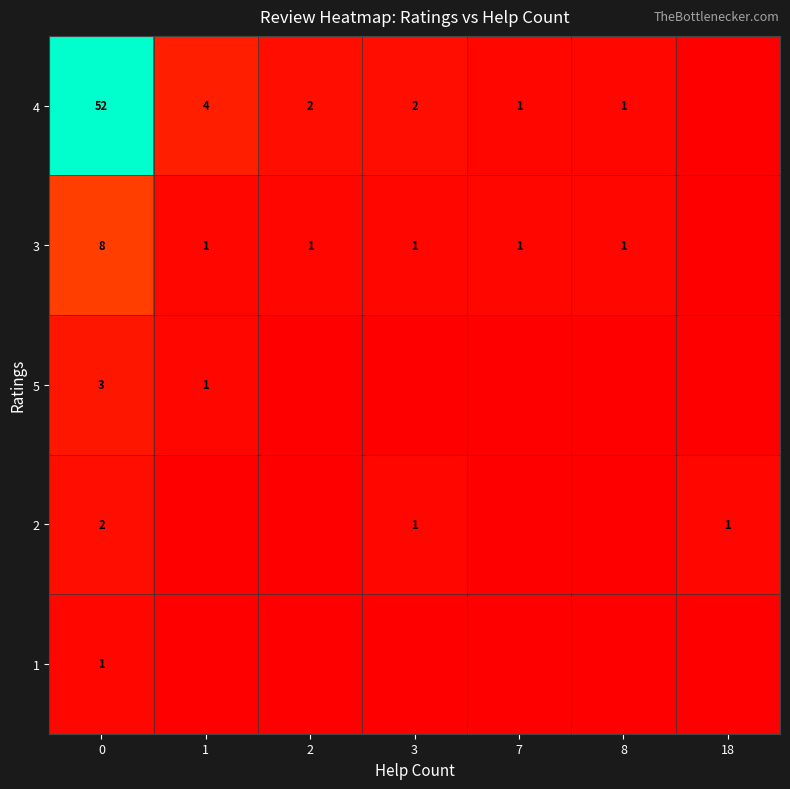

Which category has the lowest value across all series?

18